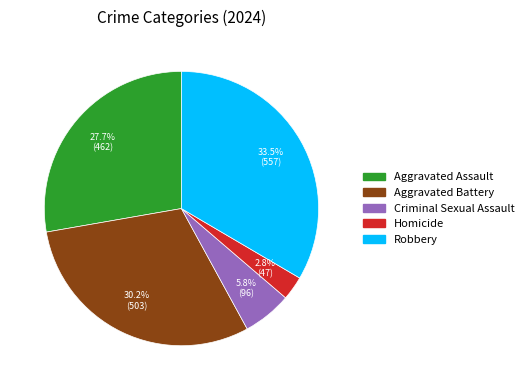

How many segments does this pie chart have?

5